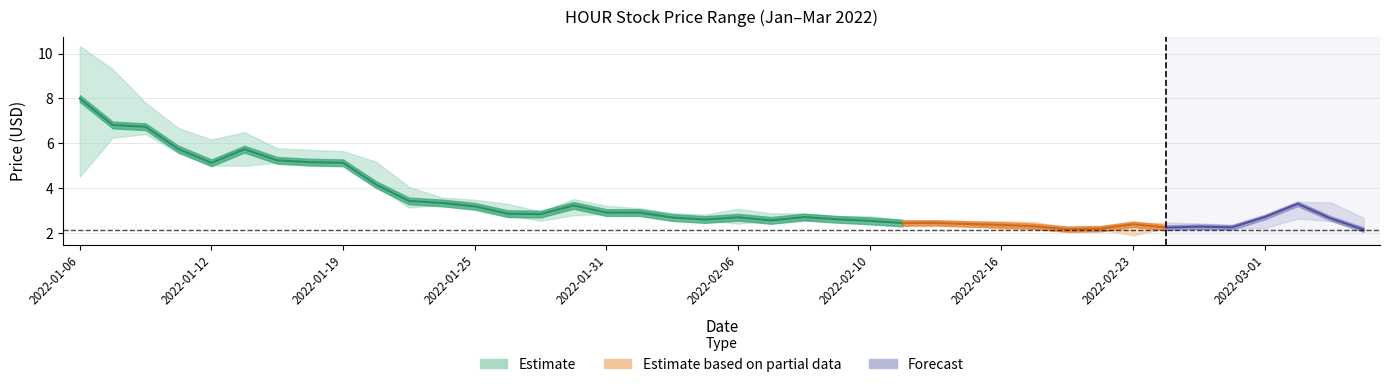

How many data points in low are less than 2?

1